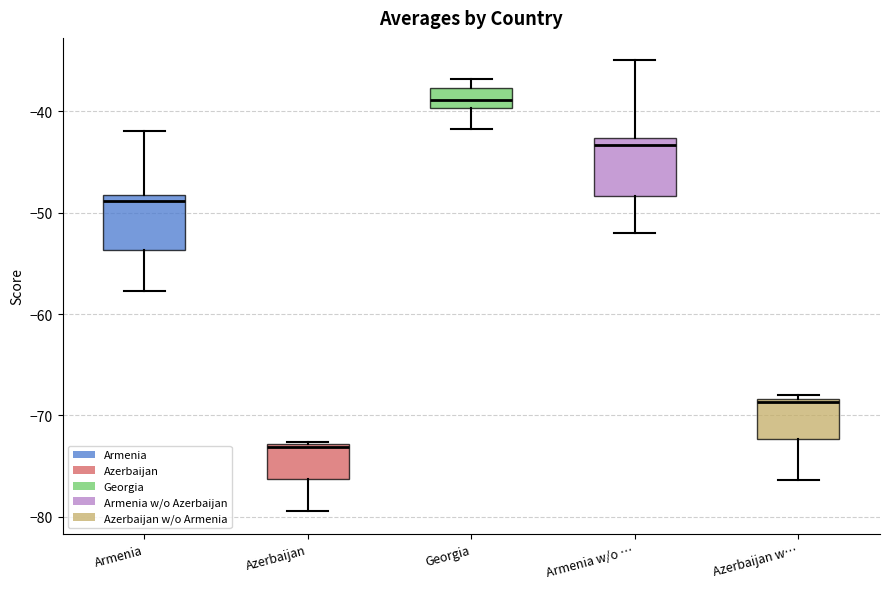

Reading left to right, transcribe this box plot: for each box, give where its median line is, the range the box spans, and where its two whiskers end, as read against the y-axis. The values are not printed on the chart, so give them approximately, as read against the axis.

Armenia: median -49, box -54 to -48, whiskers -58 to -42
Azerbaijan: median -73, box -76 to -73, whiskers -79 to -73
Georgia: median -39, box -40 to -38, whiskers -42 to -37
Armenia w/o …: median -43 (just below the box's upper edge), box -48 to -43, whiskers -52 to -35
Azerbaijan w…: median -69, box -72 to -68, whiskers -76 to -68 (just above the box's upper edge)